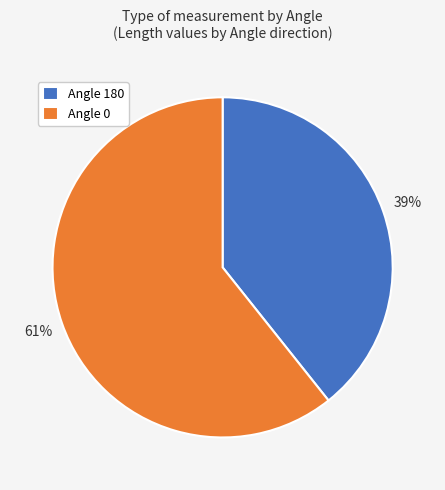

Combined, do Angle 0 and Angle 180 account for over 50%?

Yes